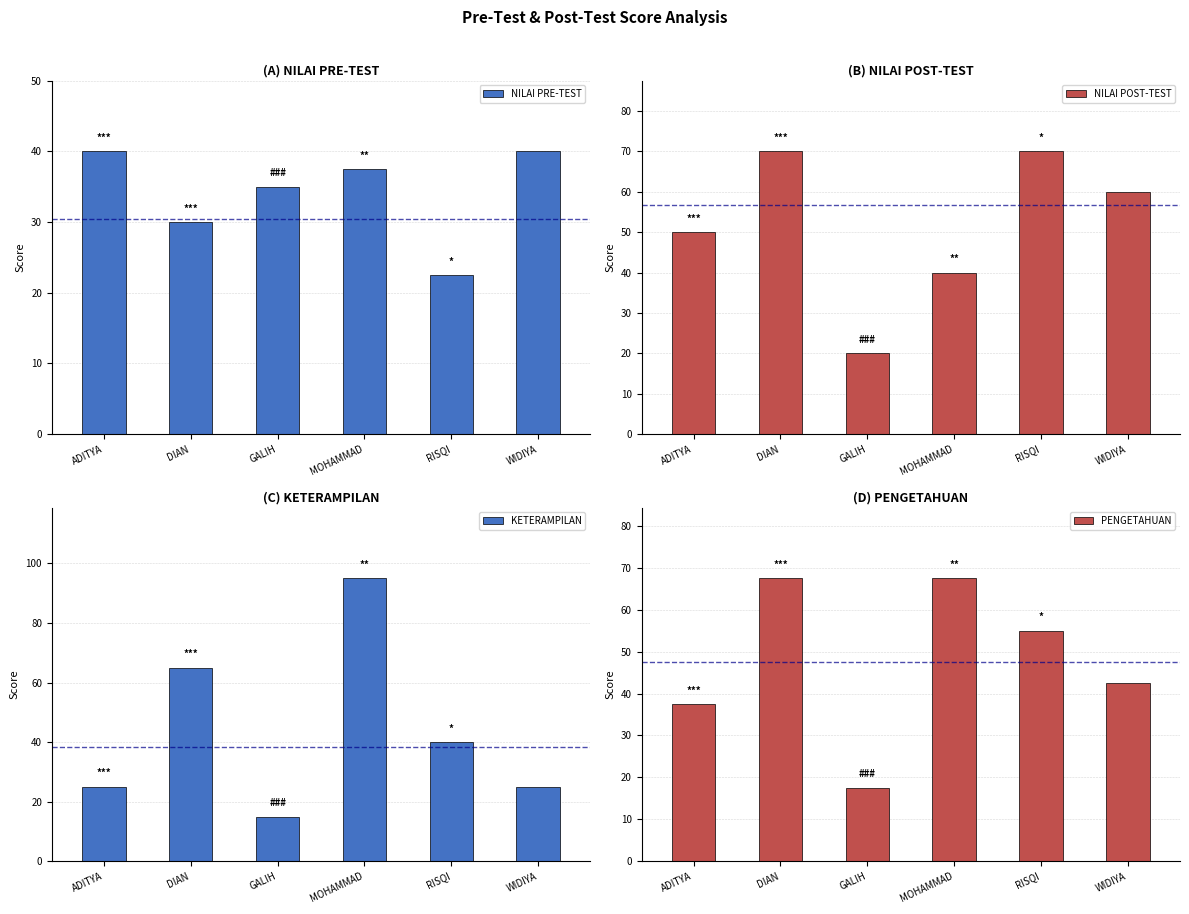

List the series in order of their peak value, lowest first.

NILAI PRE-TEST, PENGETAHUAN, NILAI POST-TEST, KETERAMPILAN